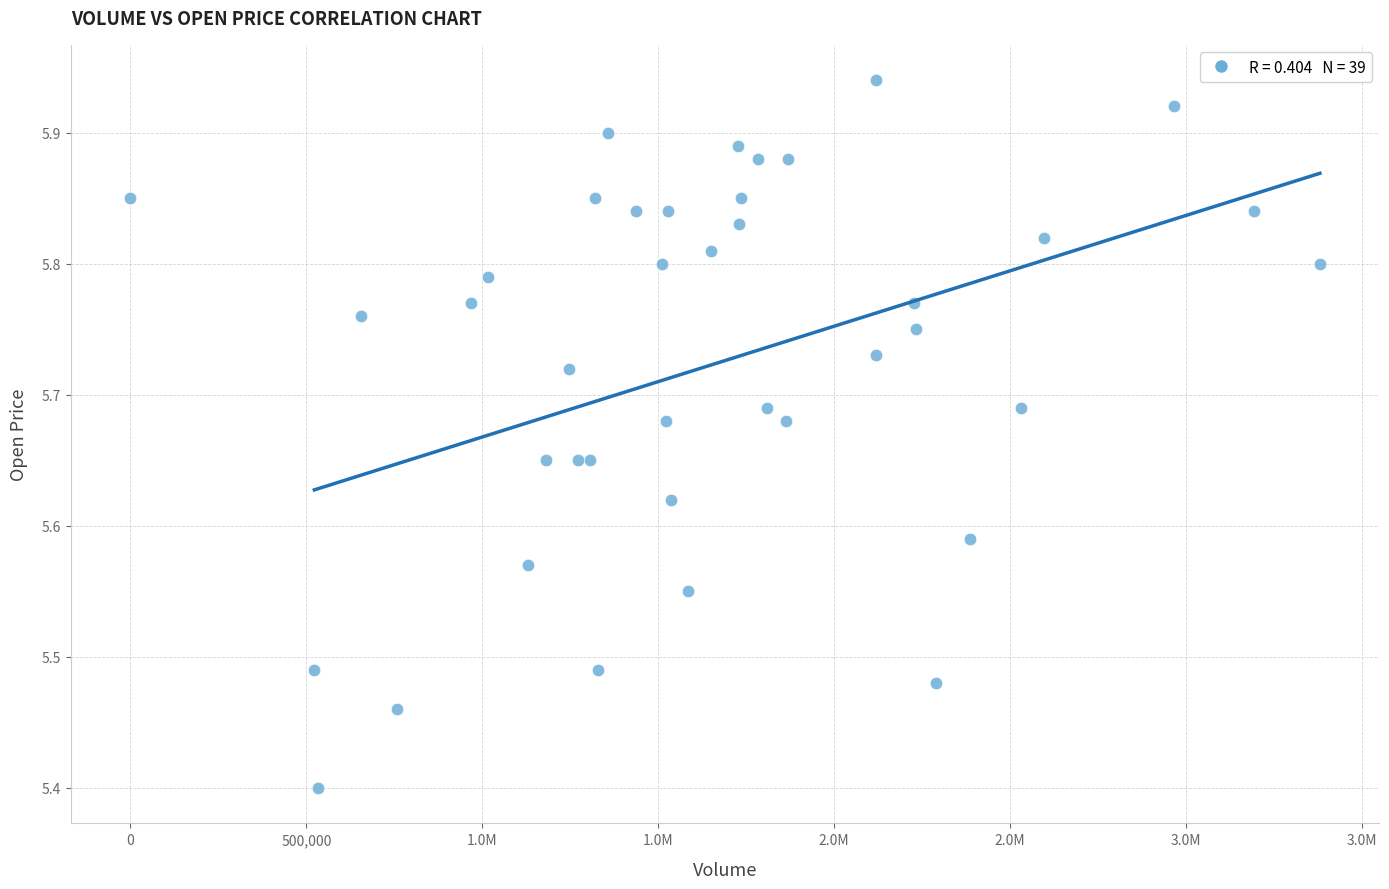

What Y value in the scatter plot is closest to 5?

5.4